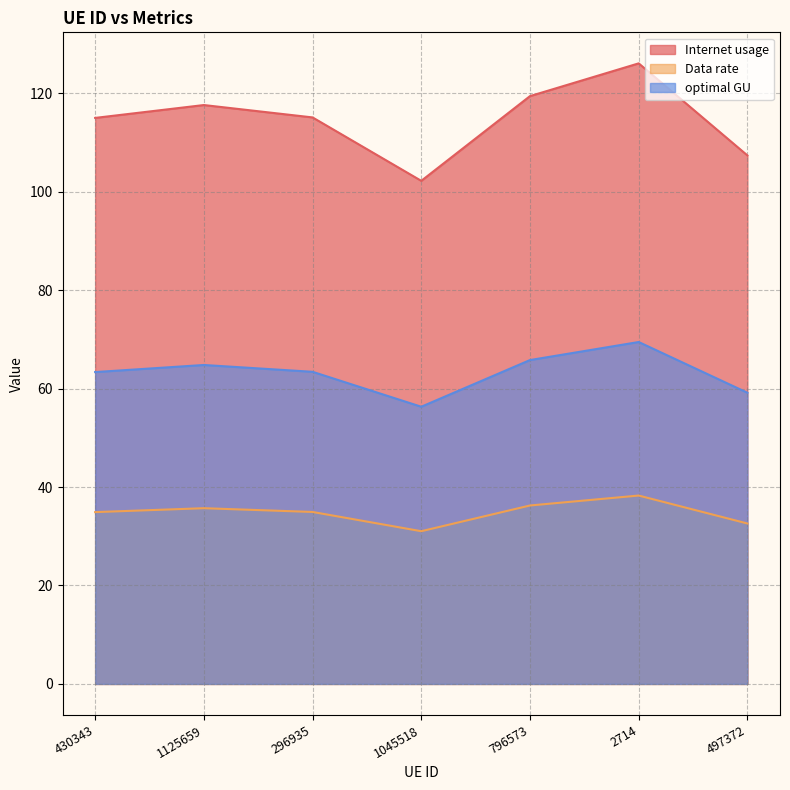

Which has a higher value, 1045518 or 497372?

497372